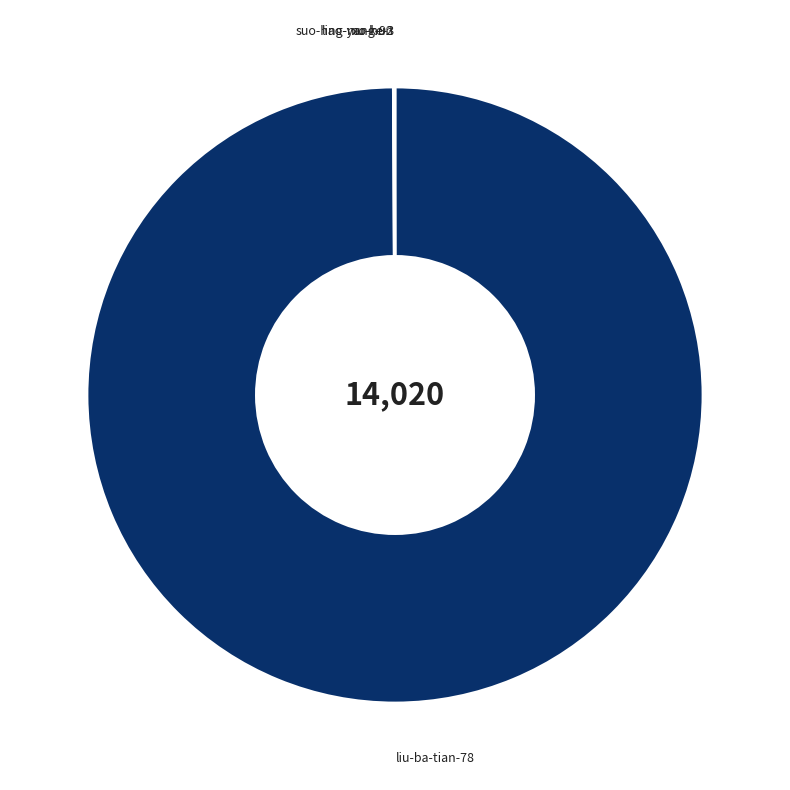

Which slice is the largest?

liu-ba-tian-78